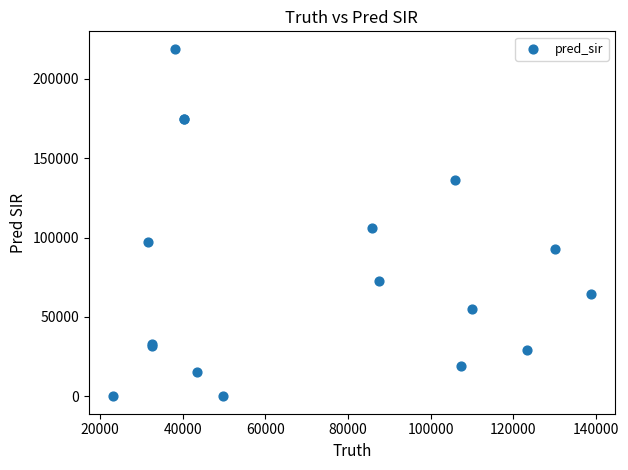

What Y value in the scatter plot is closest to 109517?

106367.0